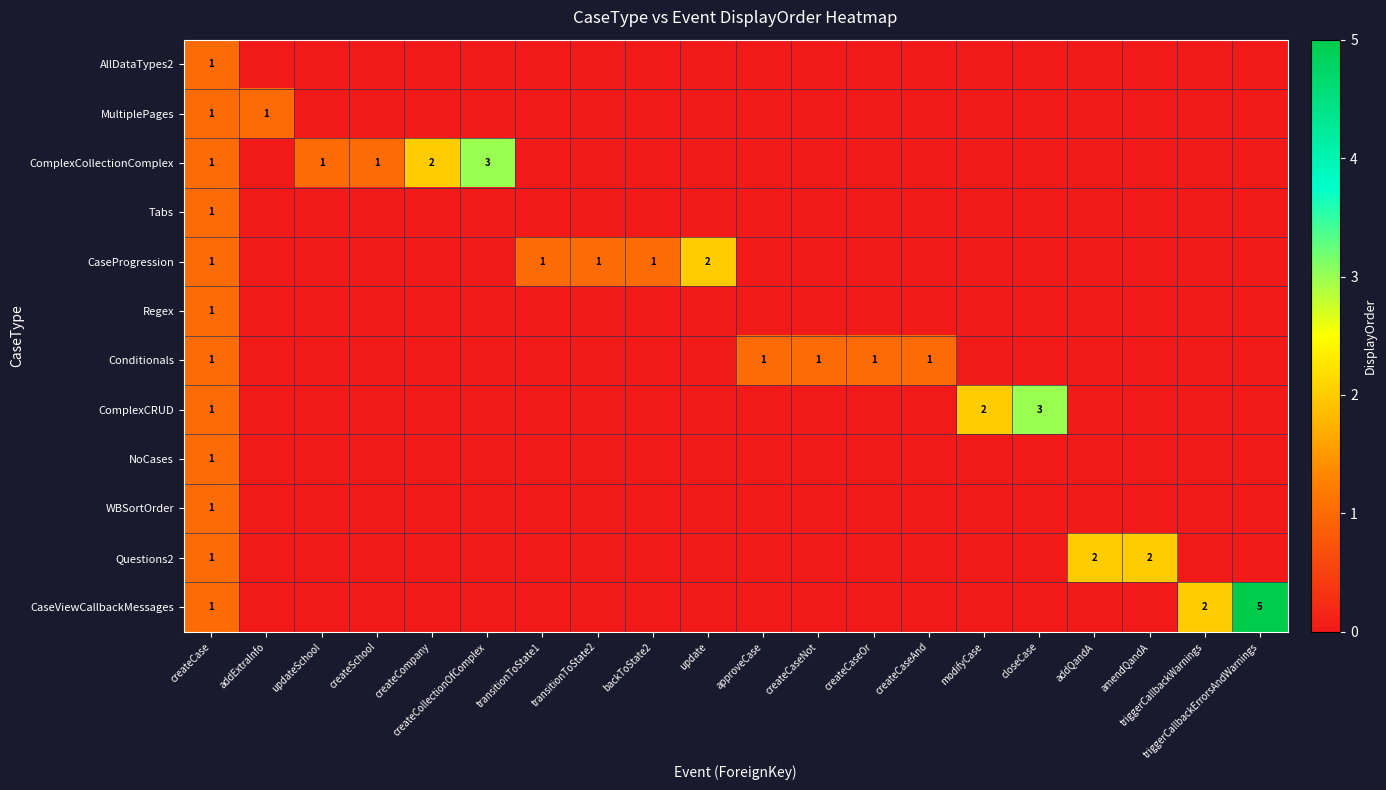

True or false: CaseProgression has a value of 1 at createCase.

True